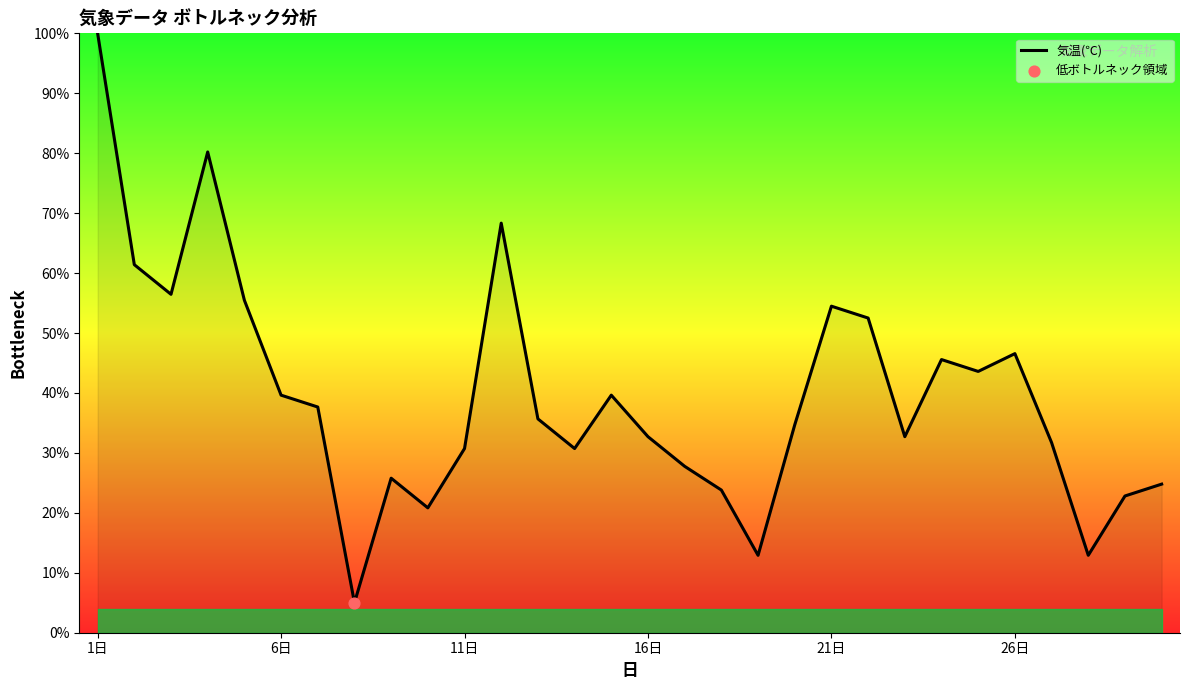

What is the difference between the maximum and minimum values?

95.0